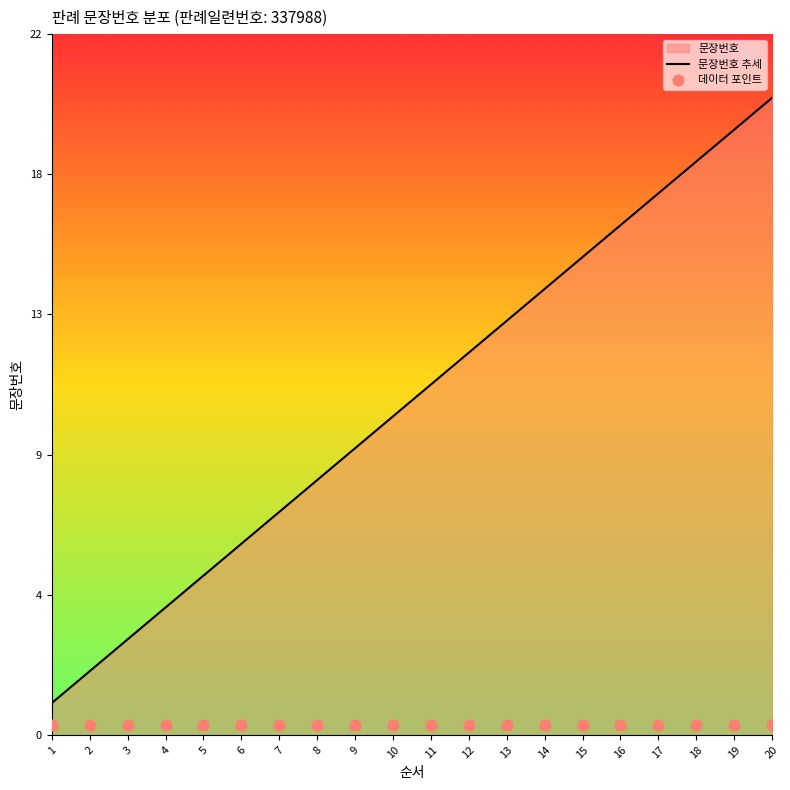

Which has a higher value, 9 or 20?

20